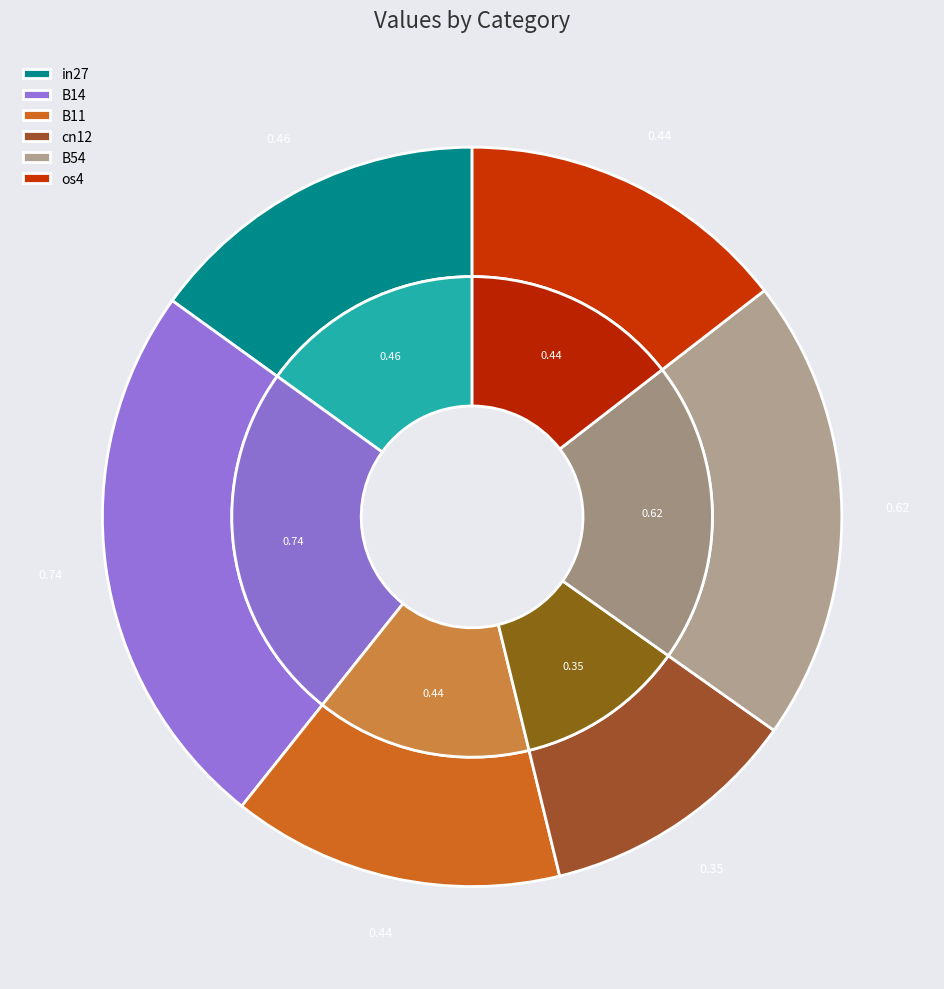

Does any single category account for the majority?

No